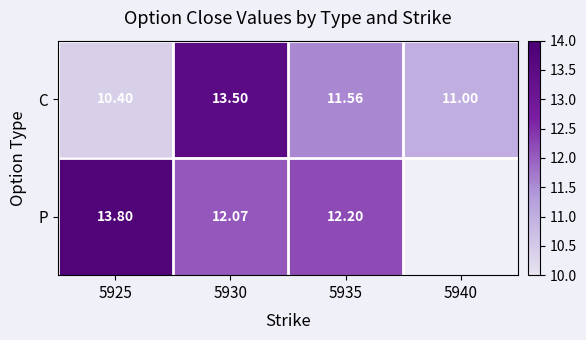

Which series has the largest range (max minus min)?

C